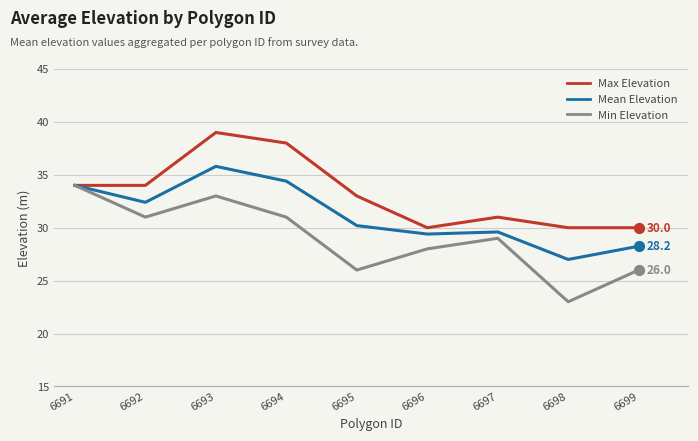

Is the value of Min Elevation at 6696 greater than the value of Mean Elevation at 6695?

No